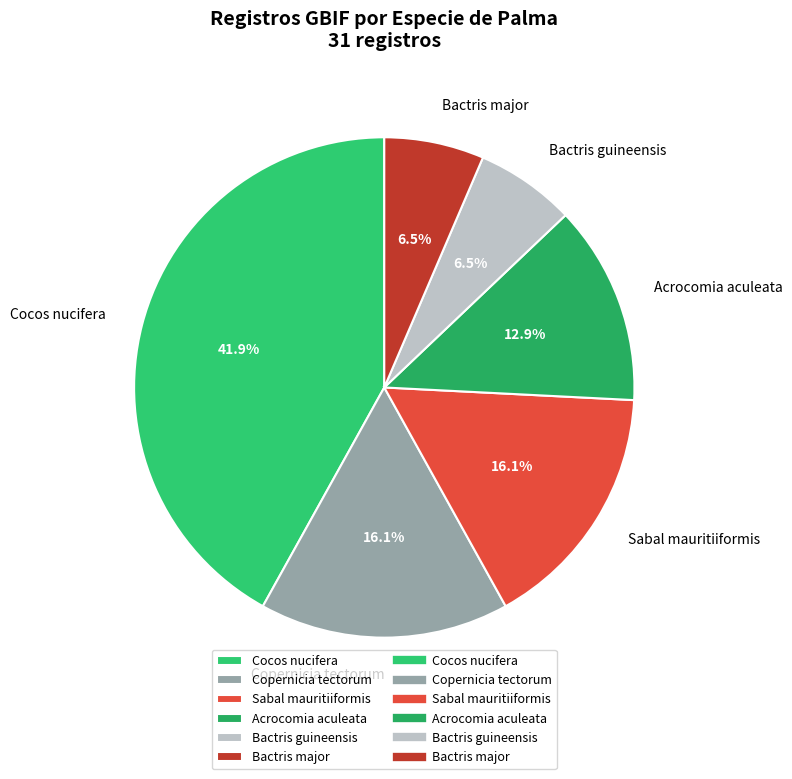

Which has a higher value, Copernicia tectorum or Bactris guineensis?

Copernicia tectorum